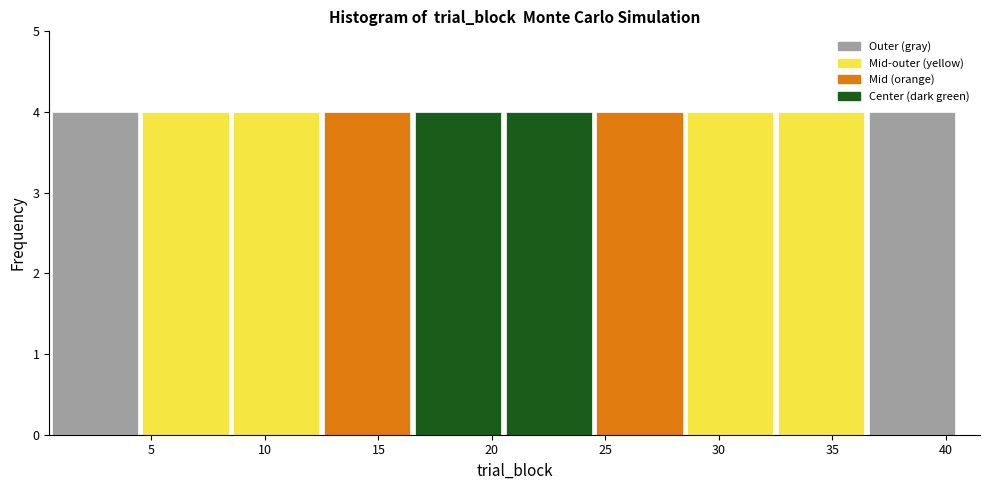

What is the height of the bar covering 20.5 to 24.5 on the x-axis? The values are not printed on the chart, so give them approximately, as read against the axis.

4